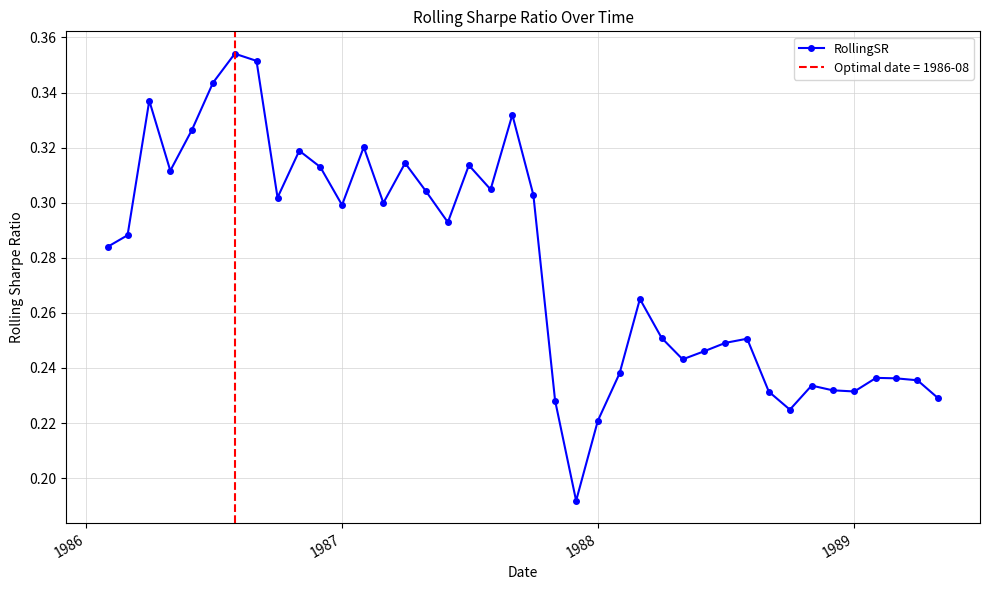

Reading left to right, transcribe all the data shown in this chart.

0.3	0.3	0.3	0.3	0.3	0.3	0.4	0.4	0.3	0.3	0.3	0.3	0.3	0.3	0.3	0.3	0.3	0.3	0.3	0.3	0.3	0.2	0.2	0.2	0.2	0.3	0.3	0.2	0.2	0.2	0.3	0.2	0.2	0.2	0.2	0.2	0.2	0.2	0.2	0.2